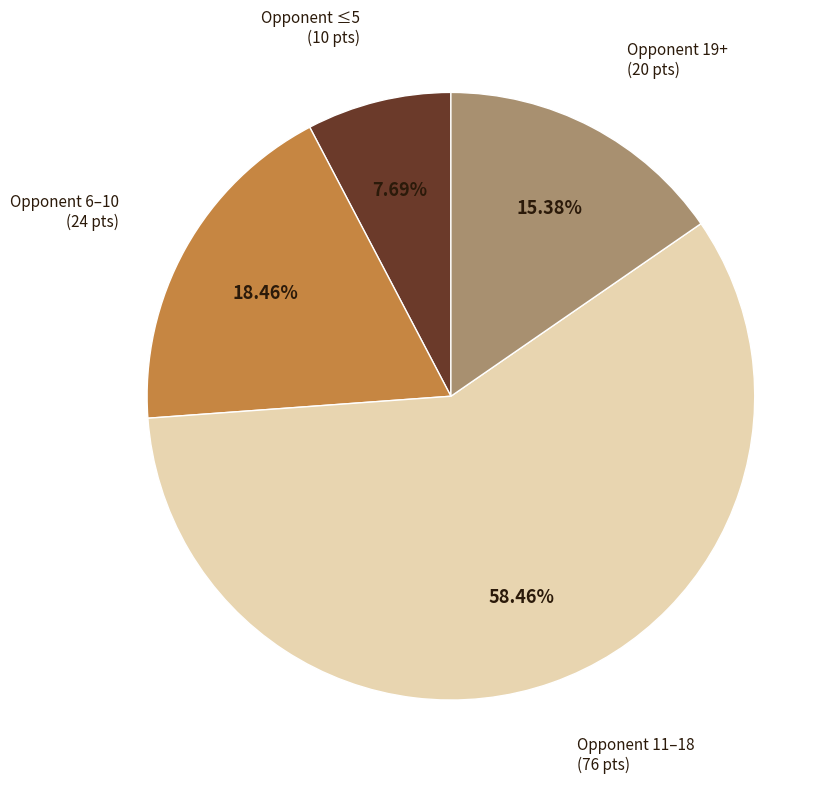

To the nearest percent, what is the average slice percentage?

25%